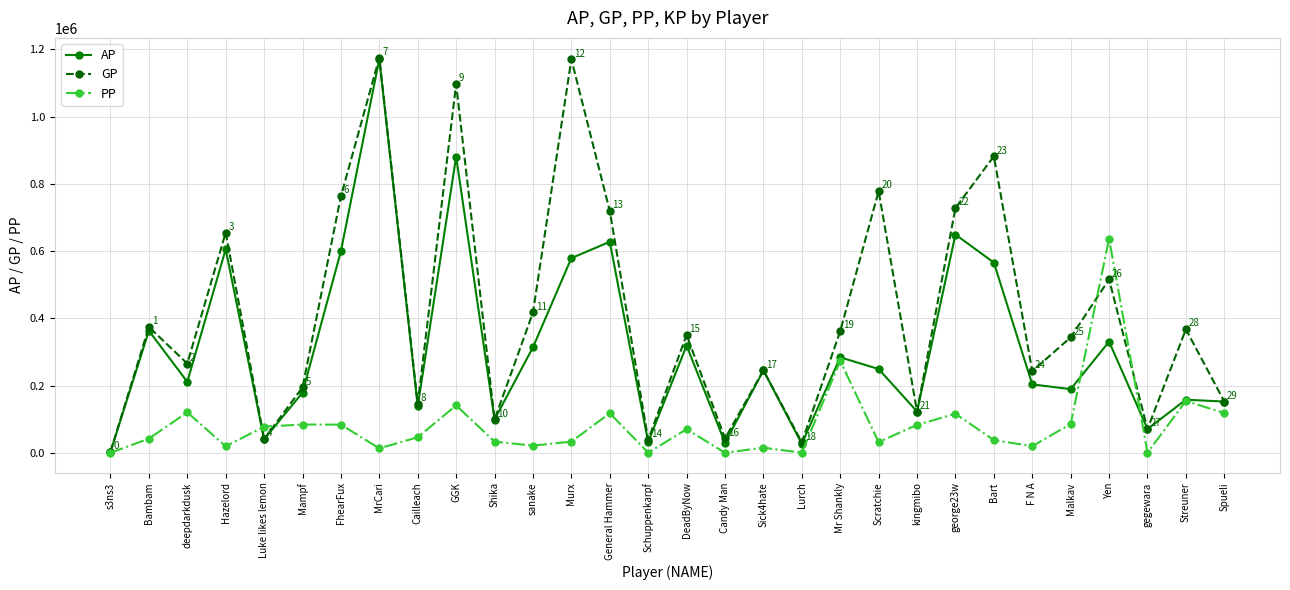

What is the label of the 8th point from the right?

george23w